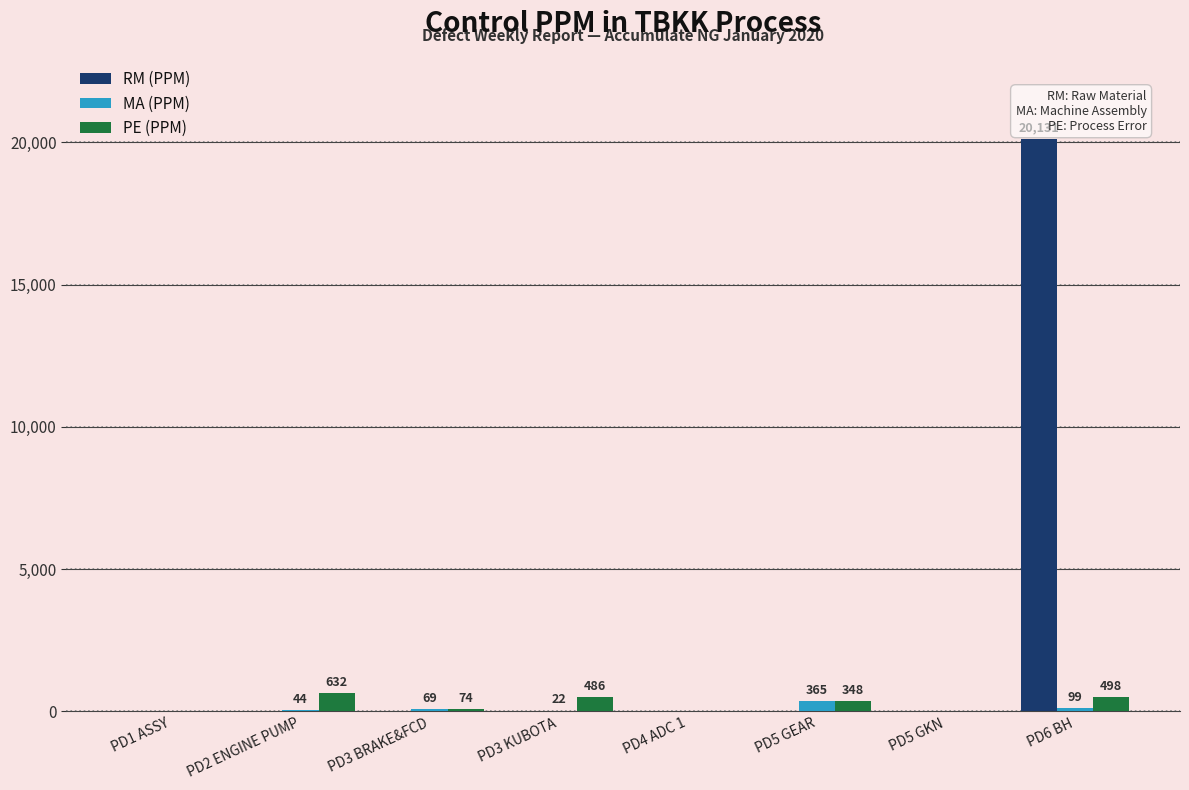

The PE (PPM) series shows 498 at PD6 BH. True or false?

True